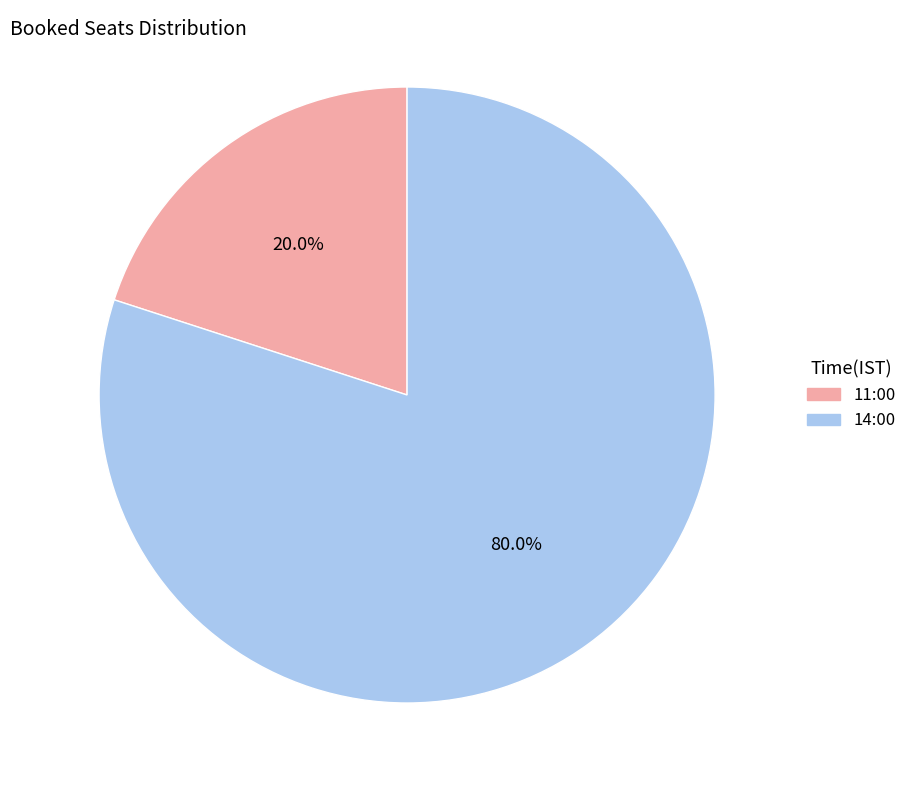

How many slices are in this pie chart?

2